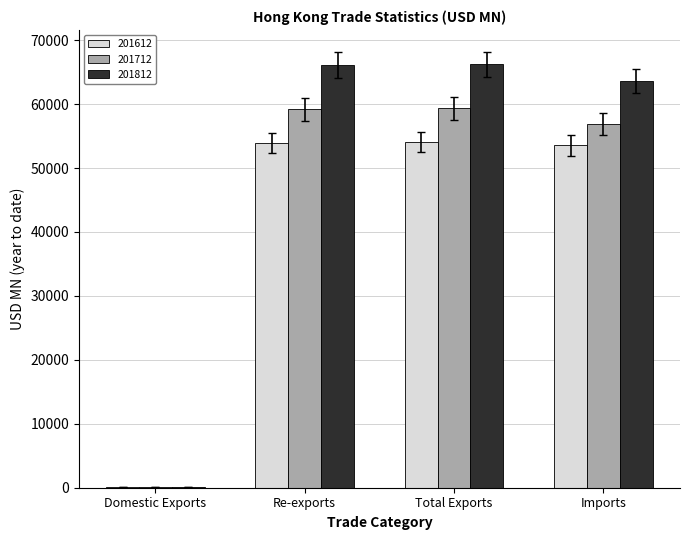

How many categories are shown in the chart?

4